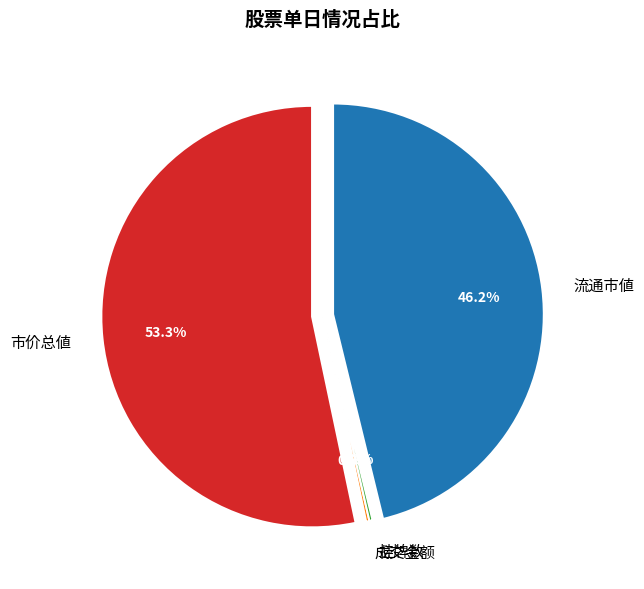

Which category has the smallest portion of the pie?

挂牌数